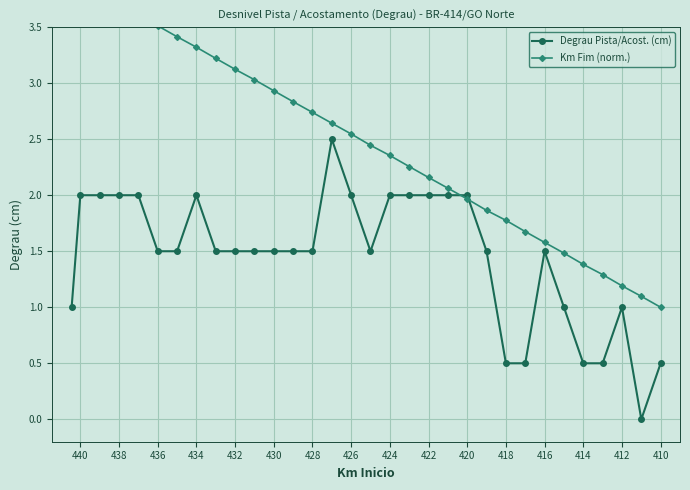

What are all the series names shown in the legend?

Degrau Pista/Acost. (cm), Km Fim (norm.)